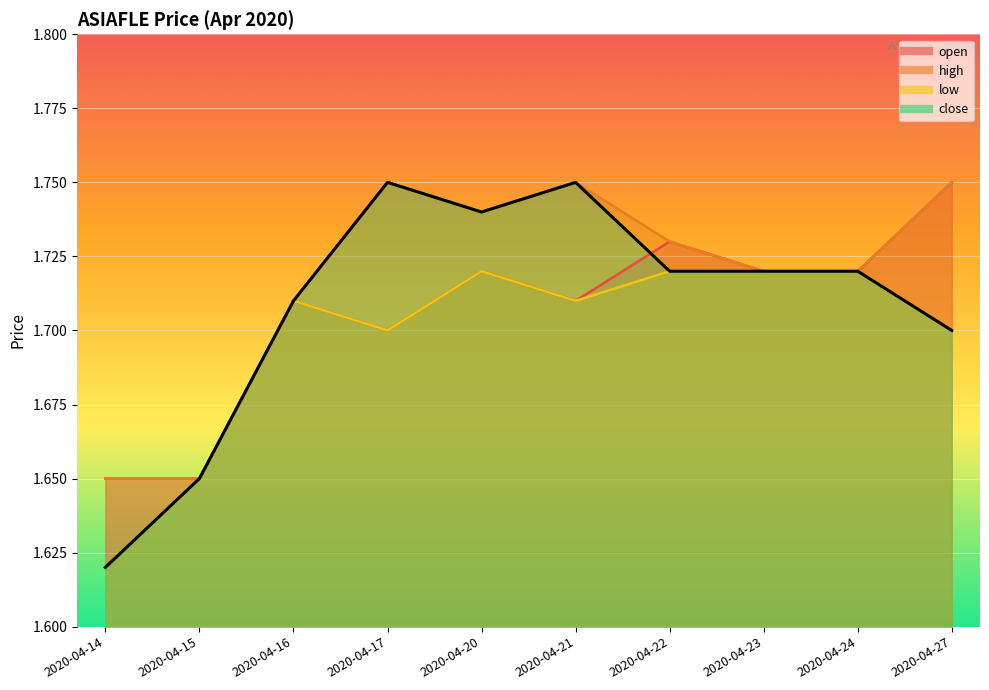

Between 2020-04-24 and 2020-04-17, which is larger?

2020-04-24